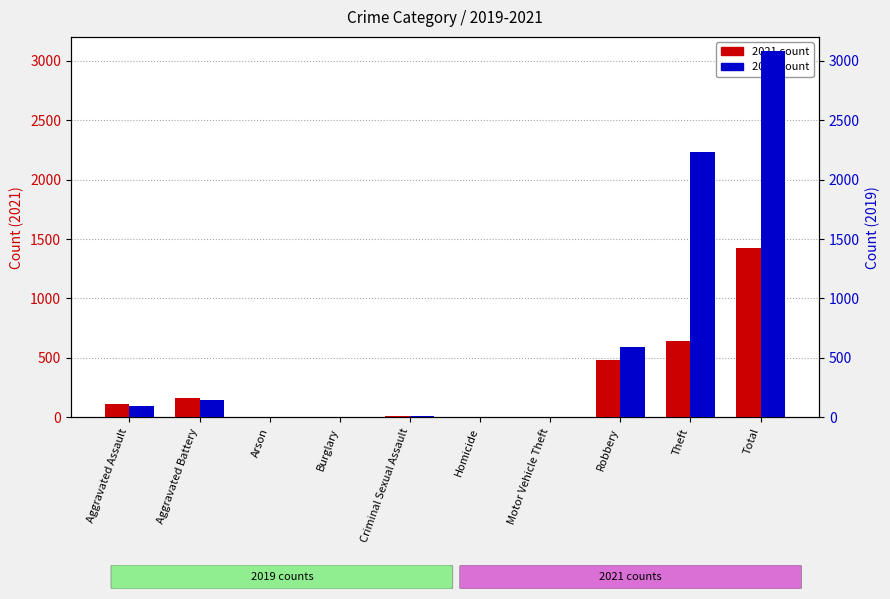

Read the 2021 value at Robbery, to the nearest 50.

500